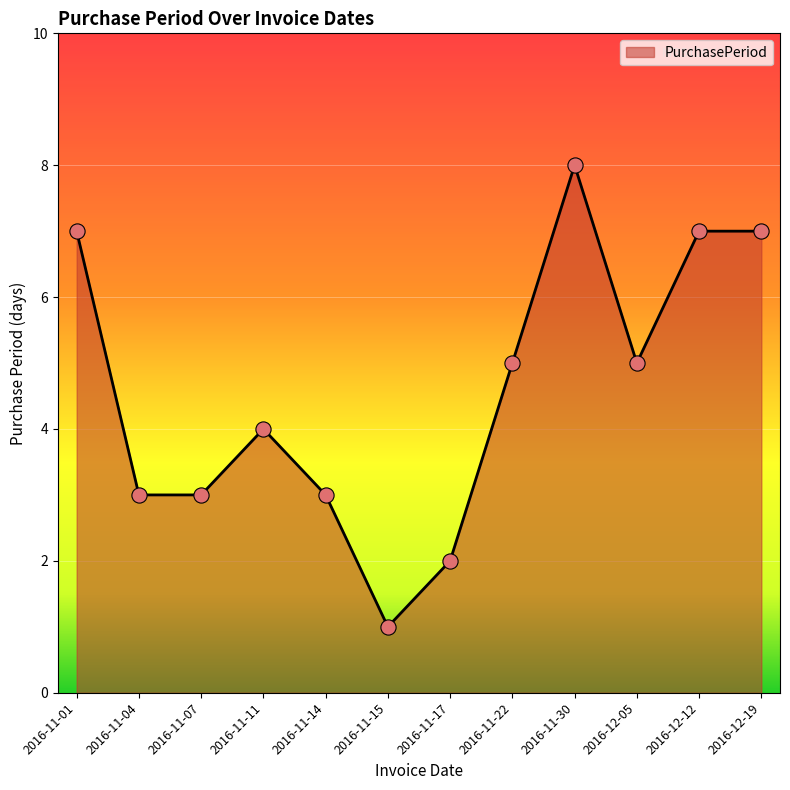

What is the change in value from 2016-11-11 to 2016-11-15?

-3